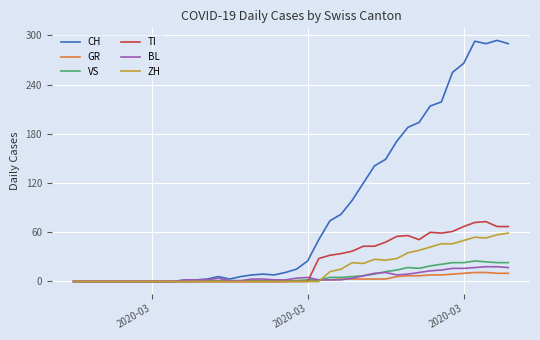

Which series has the largest total across all categories?

CH